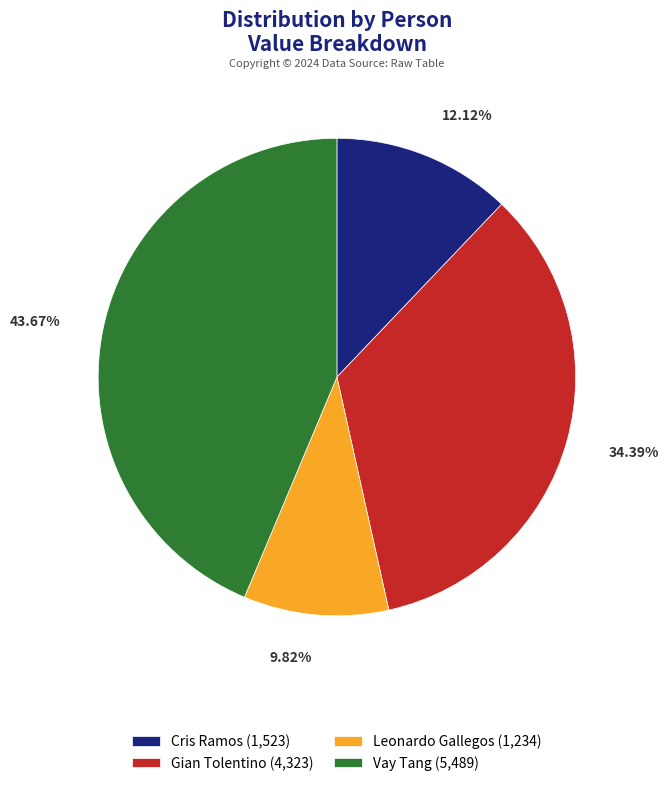

Rank the categories by value from lowest to highest.

Leonardo Gallegos, Cris Ramos, Gian Tolentino, Vay Tang